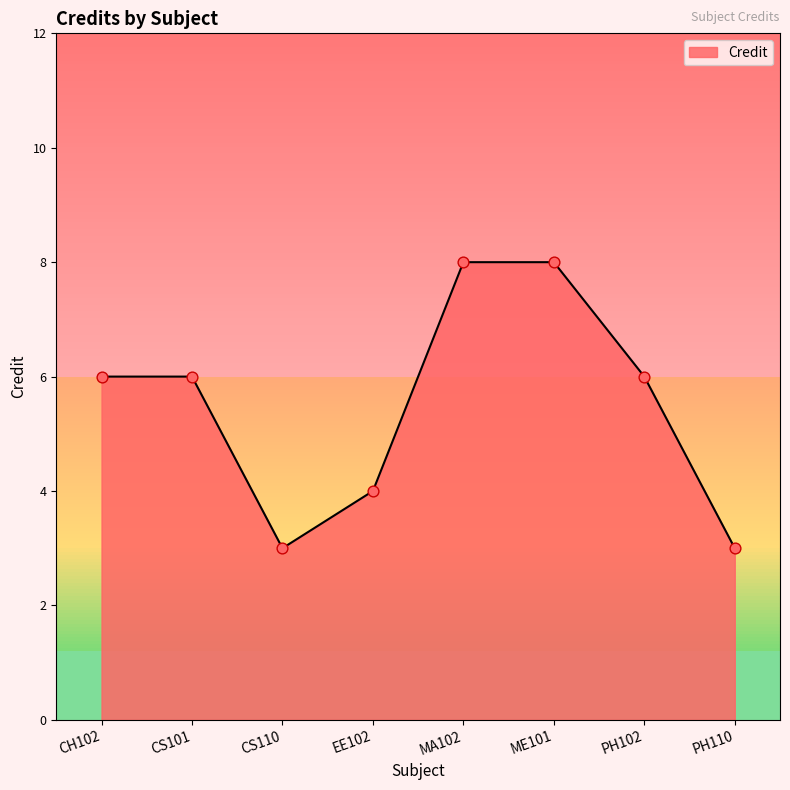

What is the change in value from CS110 to PH102?

+3